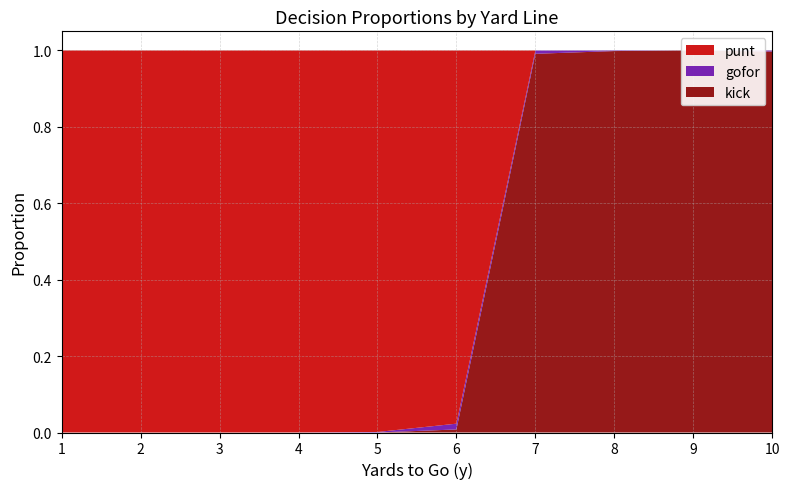

Reading left to right, extract all data points from this chart.

punt: 1.0	1.0	1.0	1.0	1.0	1.0	0.0	0.0	0.0	0.0
kick: 0.0	0.0	0.0	0.0	0.0	0.0	1.0	1.0	1.0	1.0
gofor: 0.0	0.0	0.0	0.0	0.0	0.0	0.0	0.0	0.0	0.0